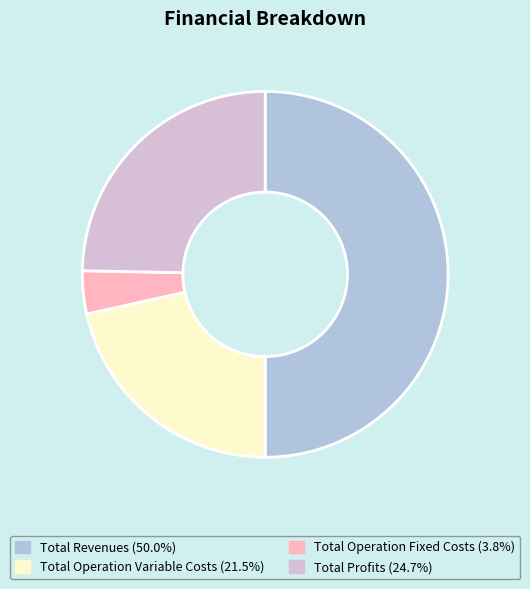

How many slices are in this pie chart?

4